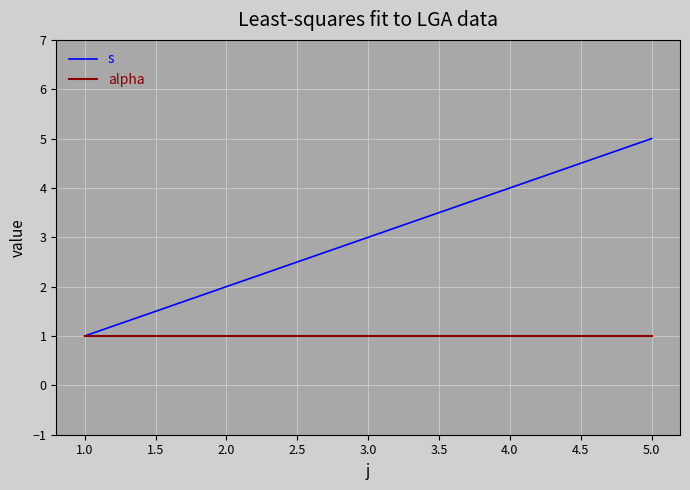

Rank the categories by s value from lowest to highest.

1.0, 2.0, 3.0, 4.0, 5.0